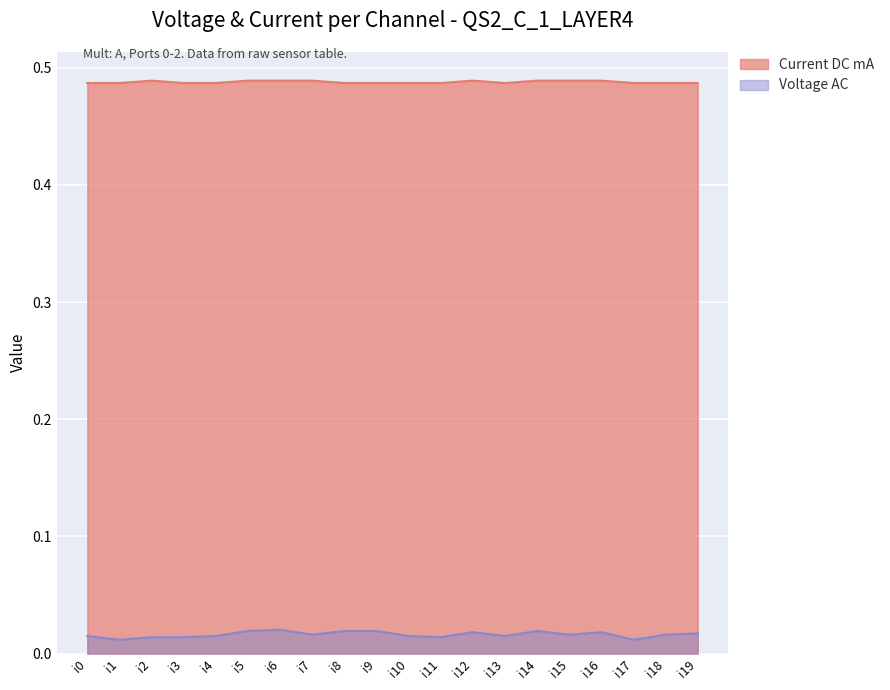

Rank the series by their maximum value, from highest to lowest.

Current DC mA, Voltage AC